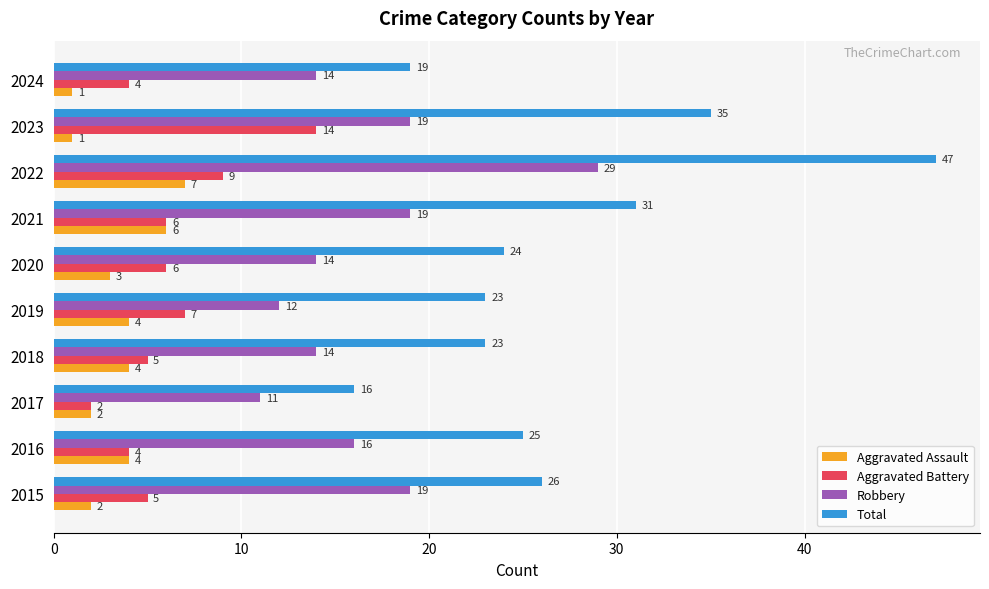

How many values in the Total series are below 25?

5